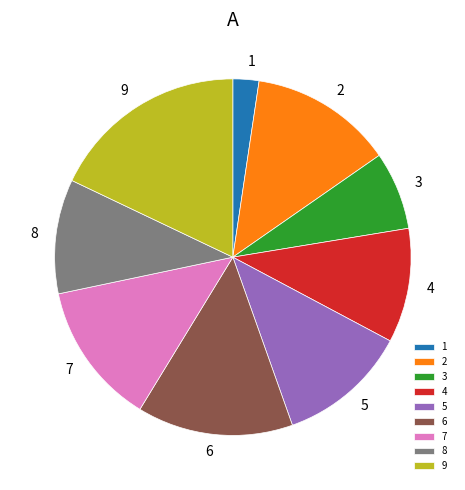

What is the smallest slice in the pie chart?

1